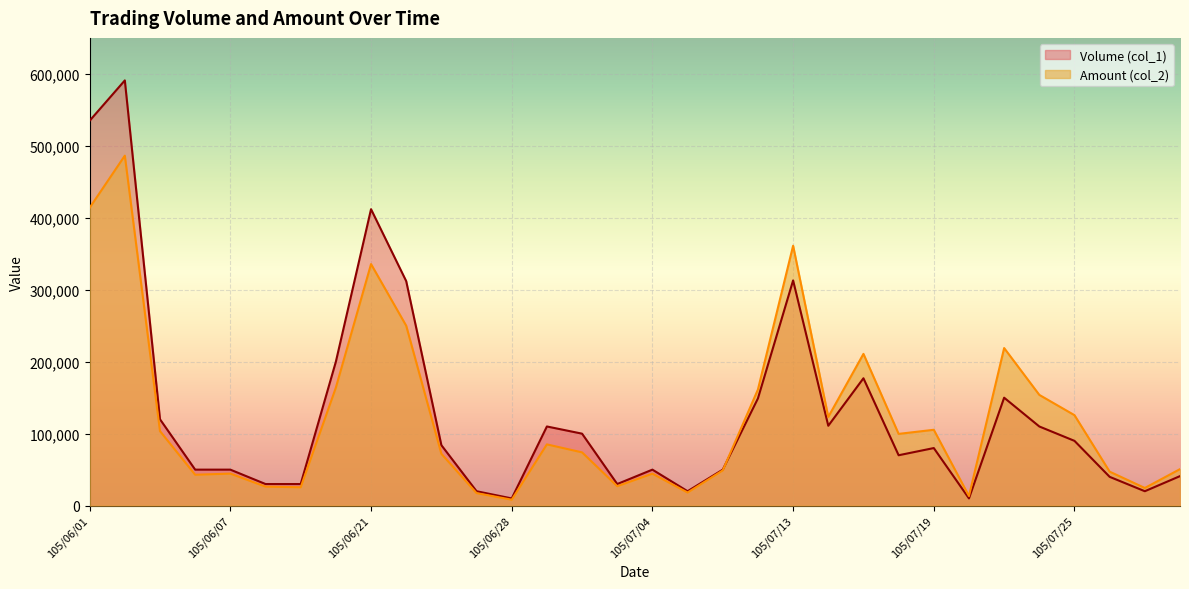

What is the maximum value for Amount (col_2)?

486410